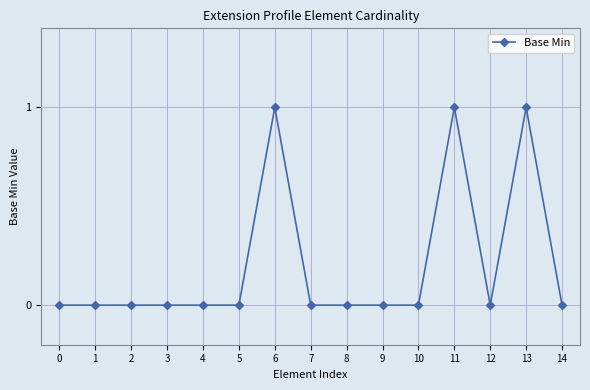

Is it true that the value at 6 is 1?

True